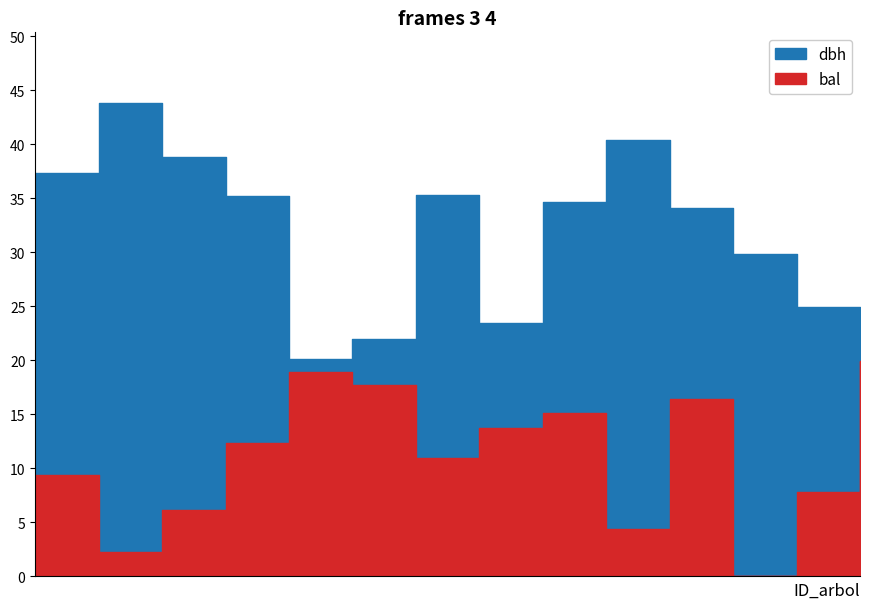

At which label does bal reach its peak?

490562027